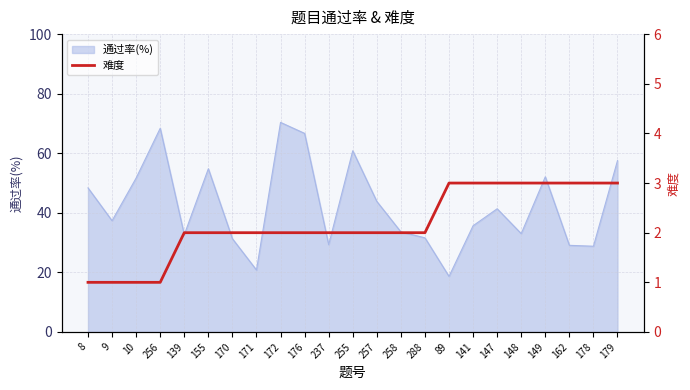

What is the label of the 13th point from the left?

257